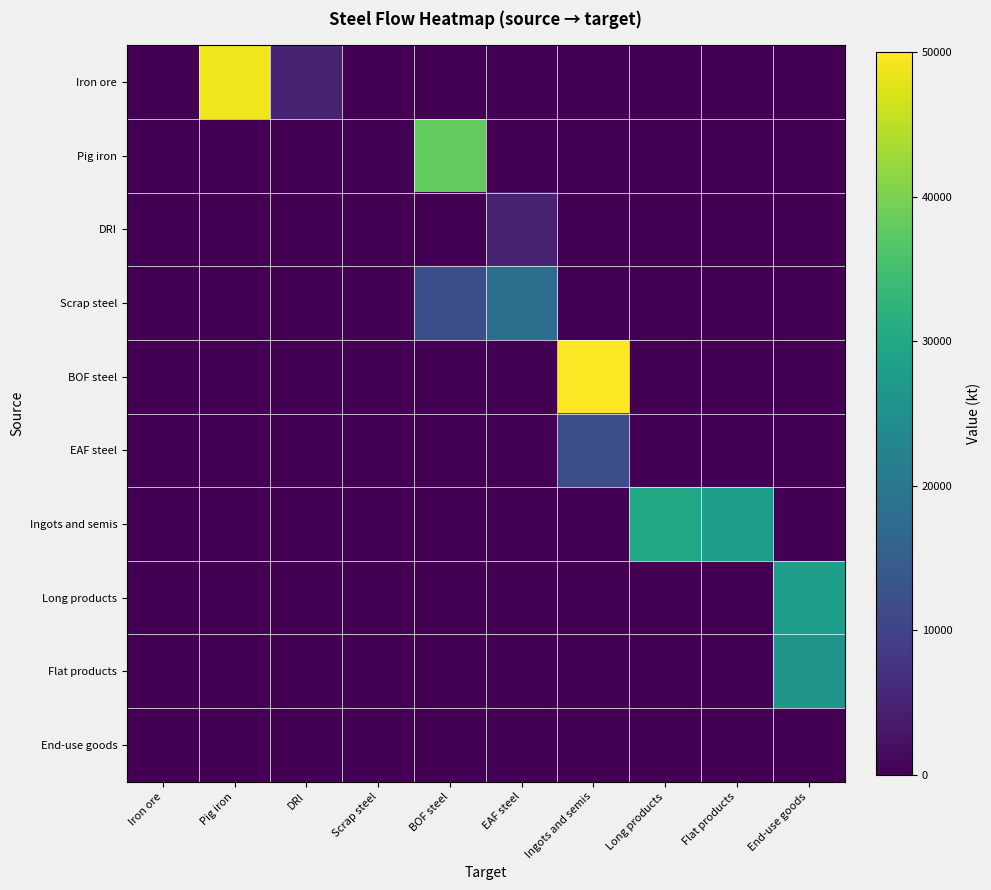

Which series changed the most between Pig iron and BOF steel?

Iron ore